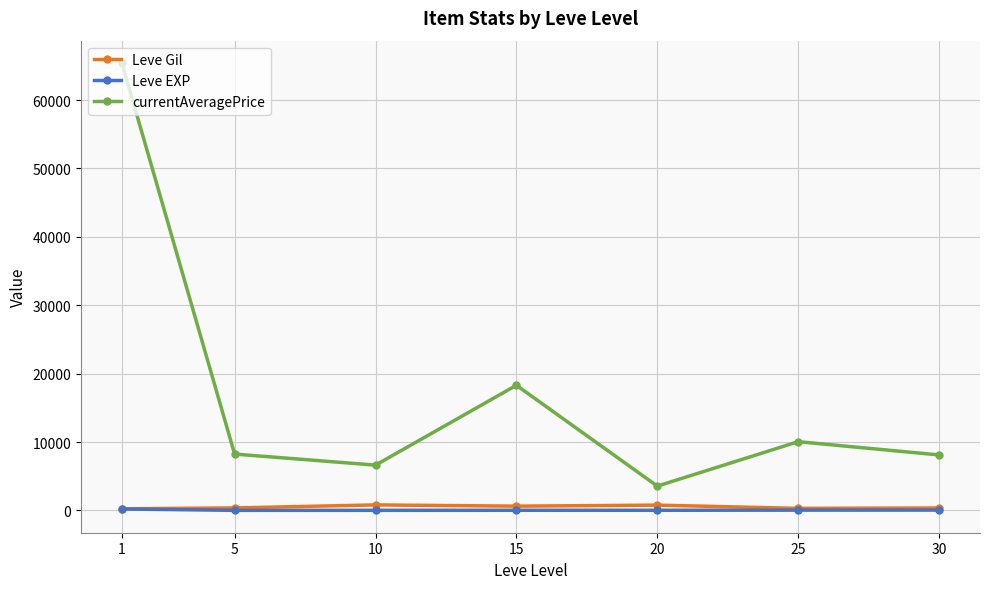

True or false: currentAveragePrice and Leve Gil intersect in this chart.

False